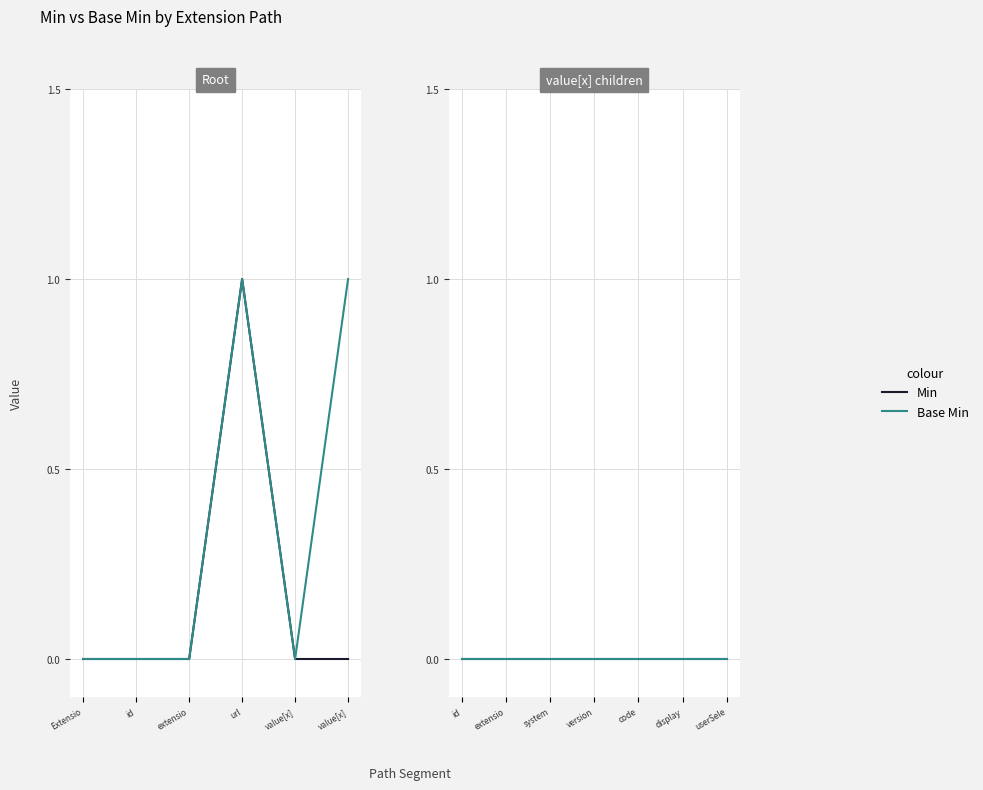

True or false: Base Min and Min intersect in this chart.

False